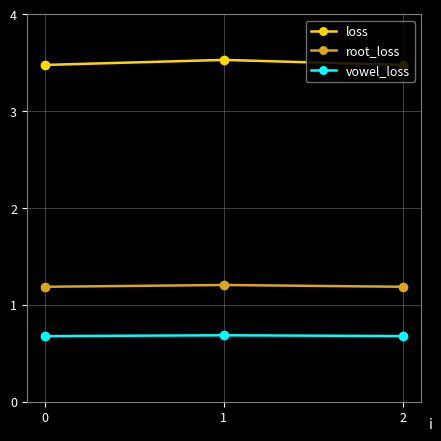

How many vowel_loss values are between 0 and 1?

3